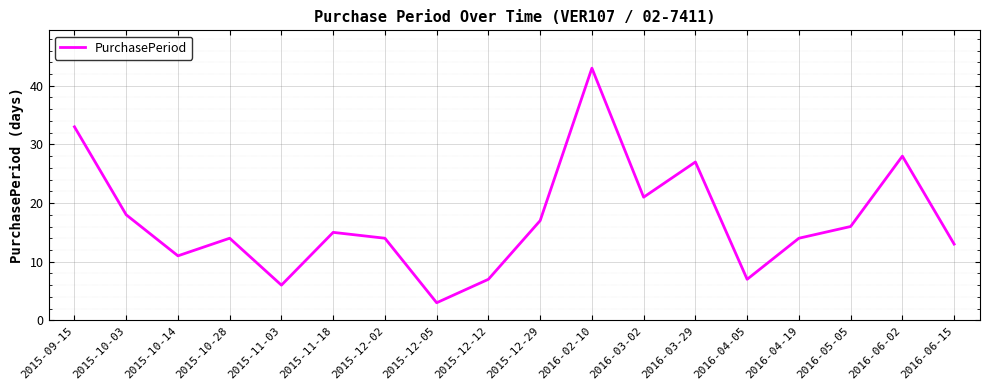

Which category has the lowest value across all series?

2015-12-05